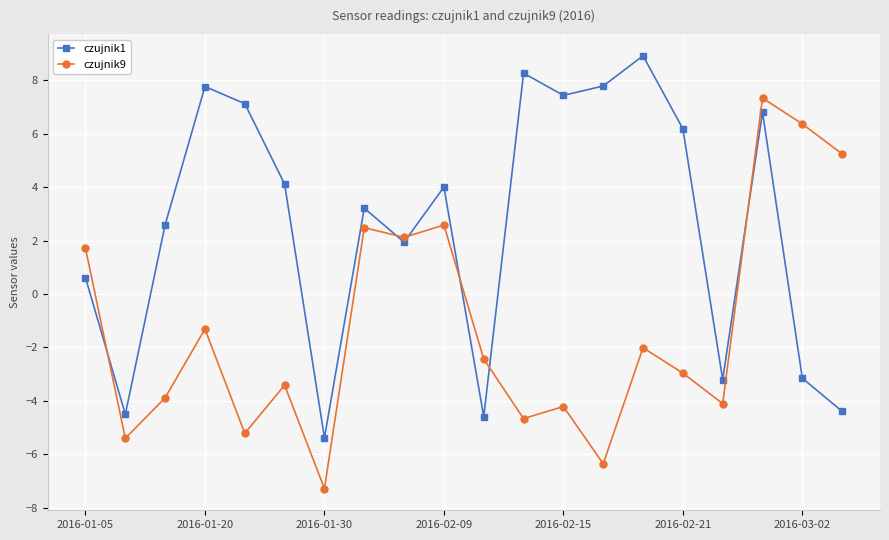

True or false: czujnik9 and czujnik1 cross at least once.

True